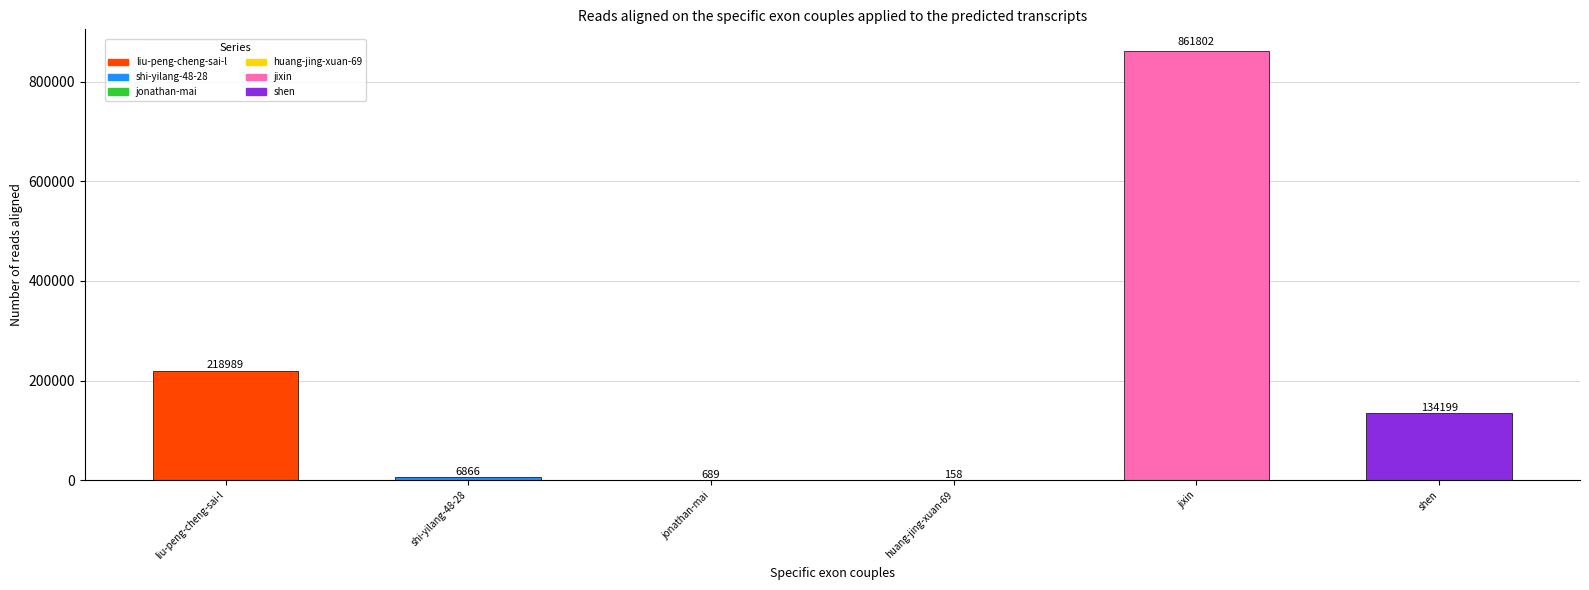

Read the value at shen, to the nearest 10.

134200